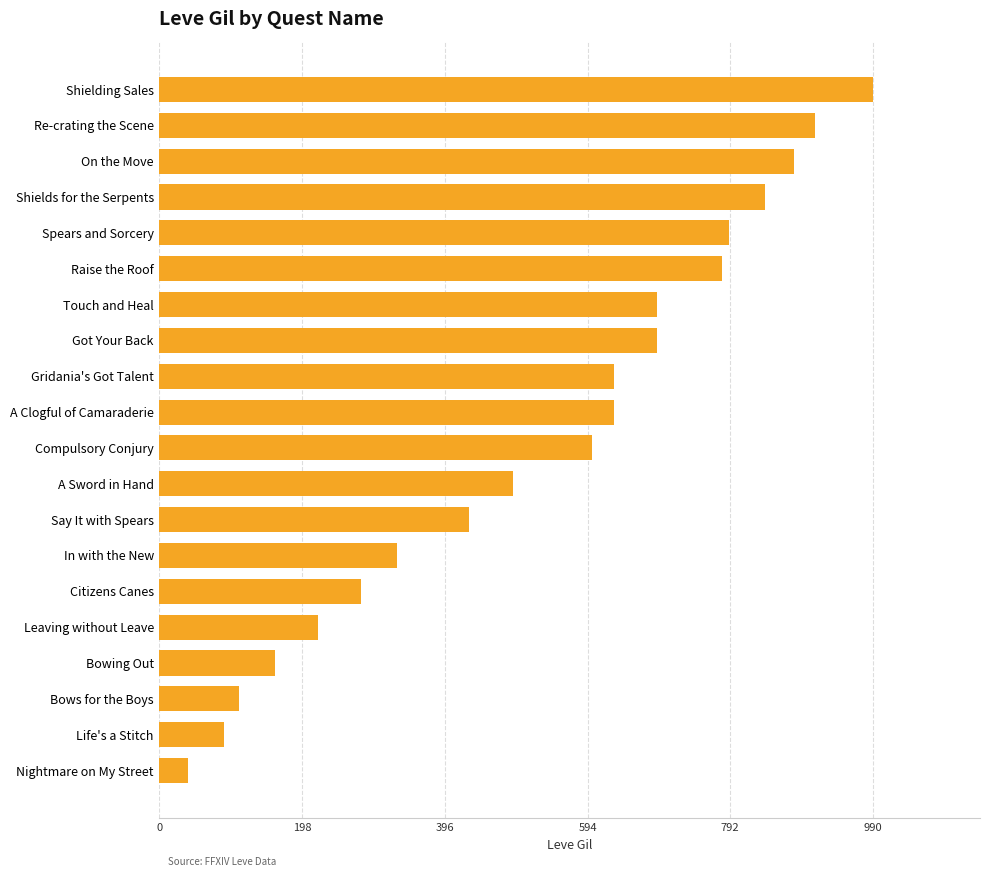

What is the change in value from Citizens Canes to Leaving without Leave?

-60